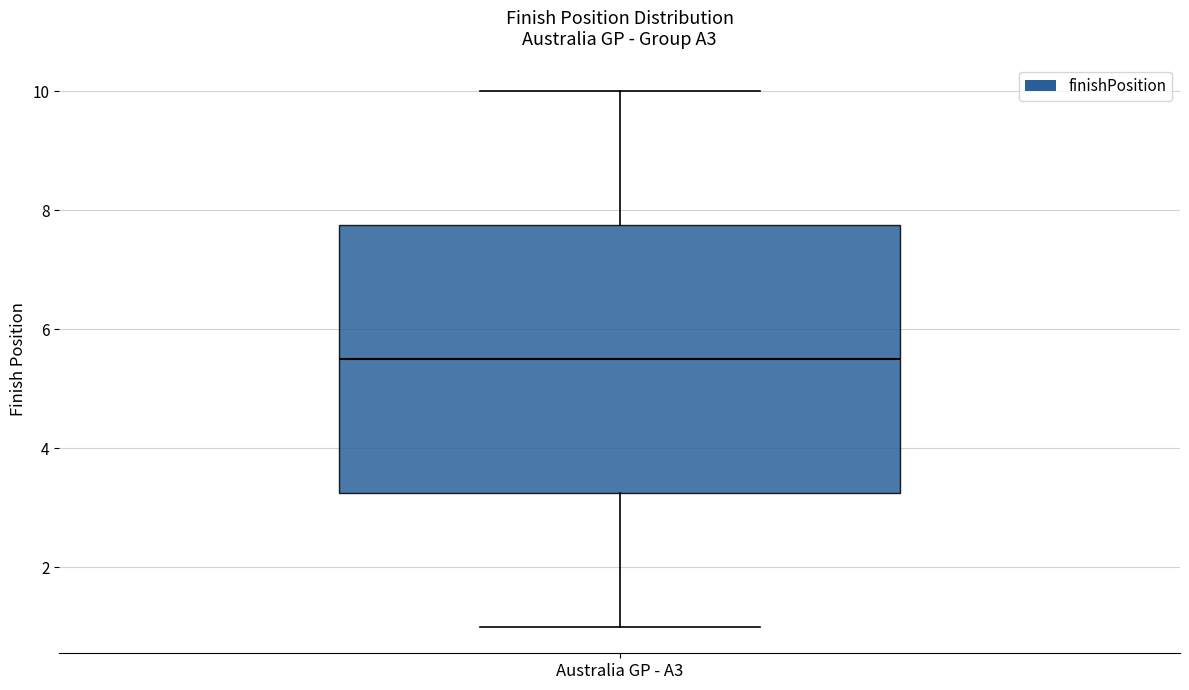

Read this box plot against the y-axis: the position of the median line, the range covered by the box, and the ends of both whiskers. The values are not printed on the chart, so give them approximately, as read against the axis.

median 5.6, box 3.2 to 7.8, whiskers 1.0 to 10.0